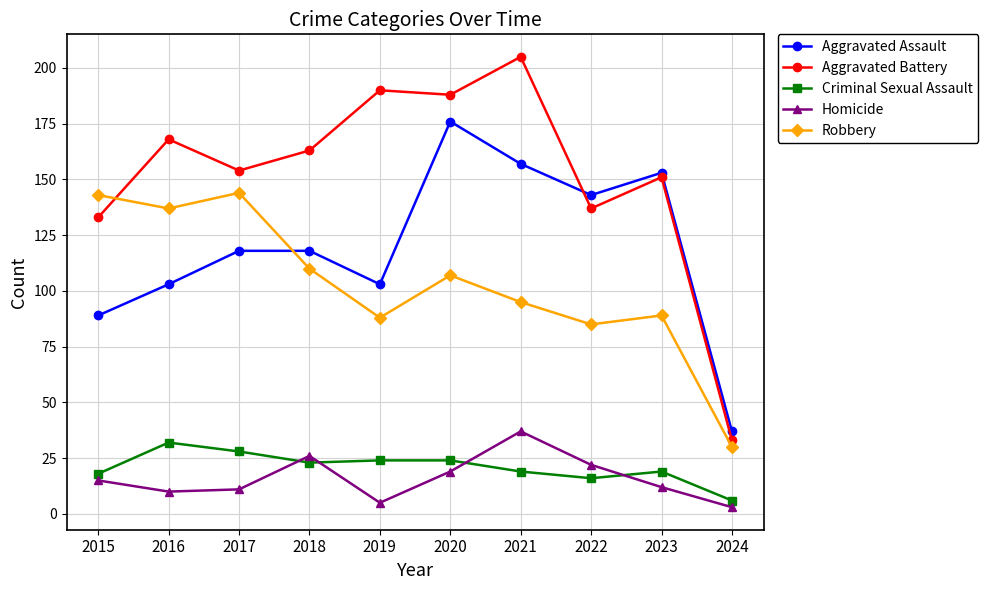

What is the greatest value displayed?

205